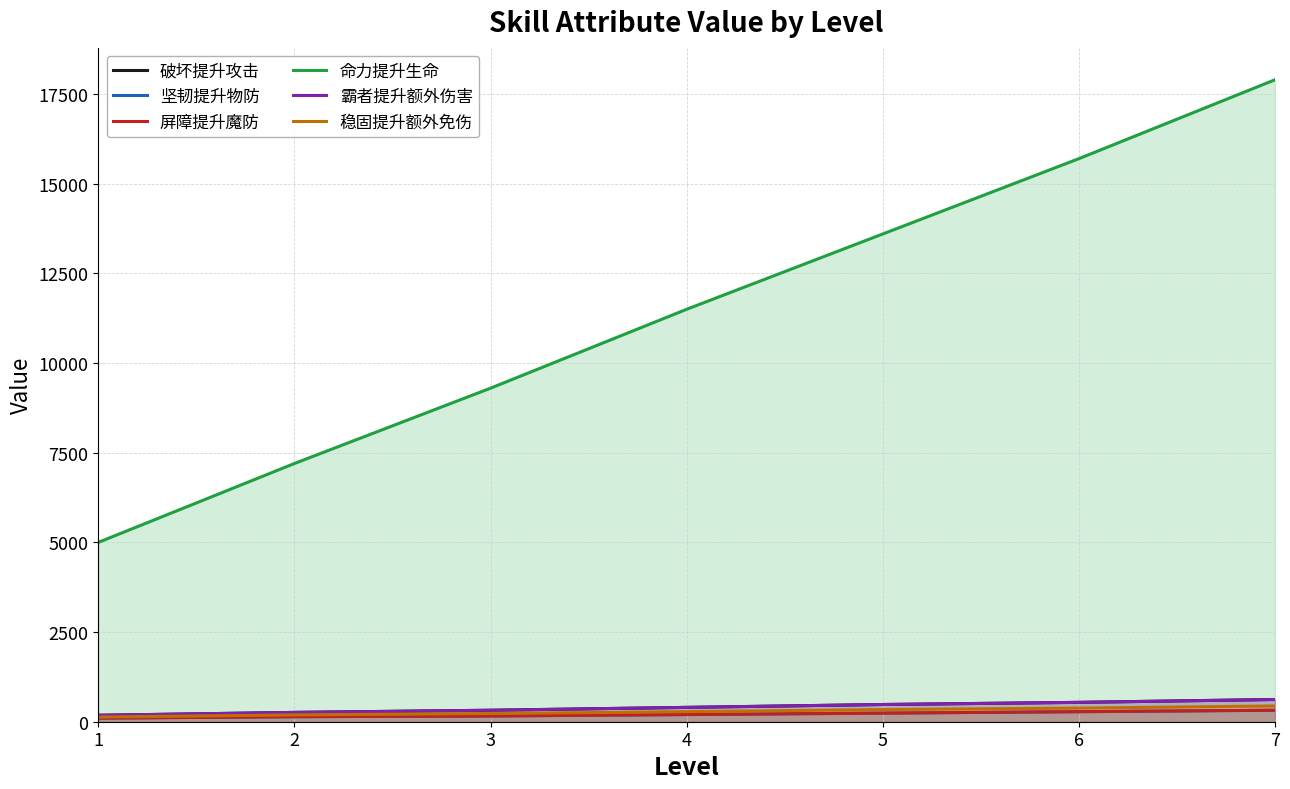

What are all the series names shown in the legend?

破坏提升攻击, 坚韧提升物防, 屏障提升魔防, 命力提升生命, 霸者提升额外伤害, 稳固提升额外免伤